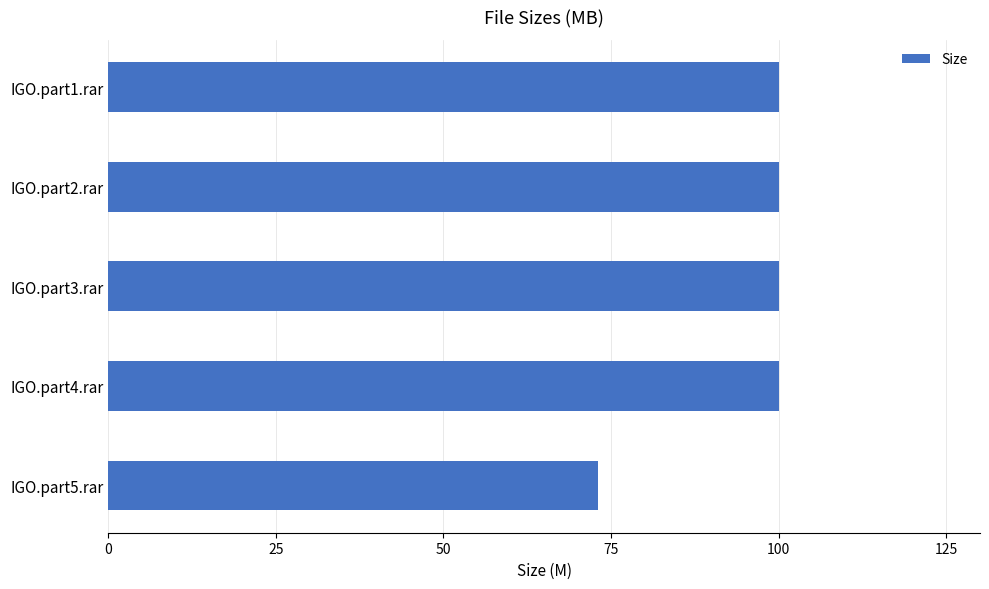

How many data points are less than 100?

1